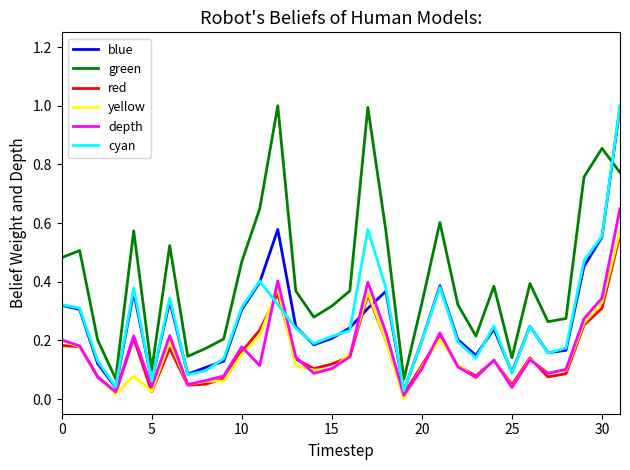

Which series has the largest total across all categories?

green